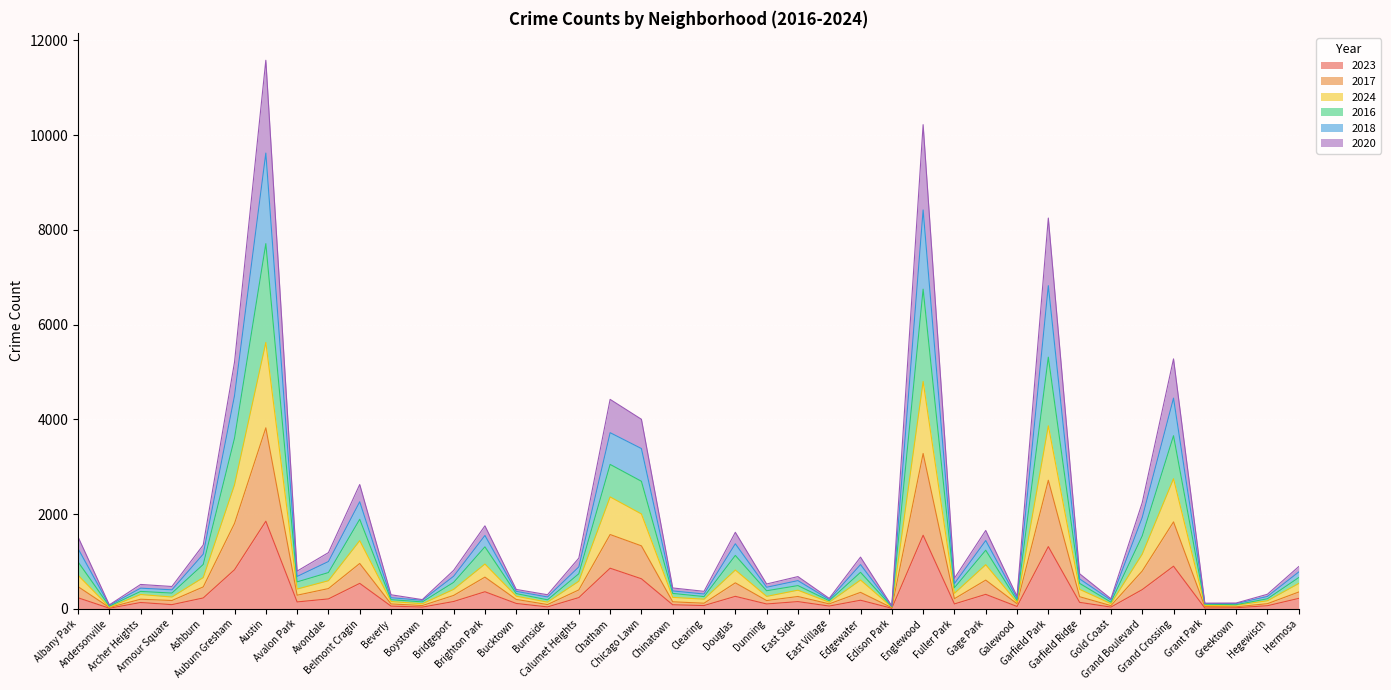

At which category does the chart reach its peak across all series?

Austin